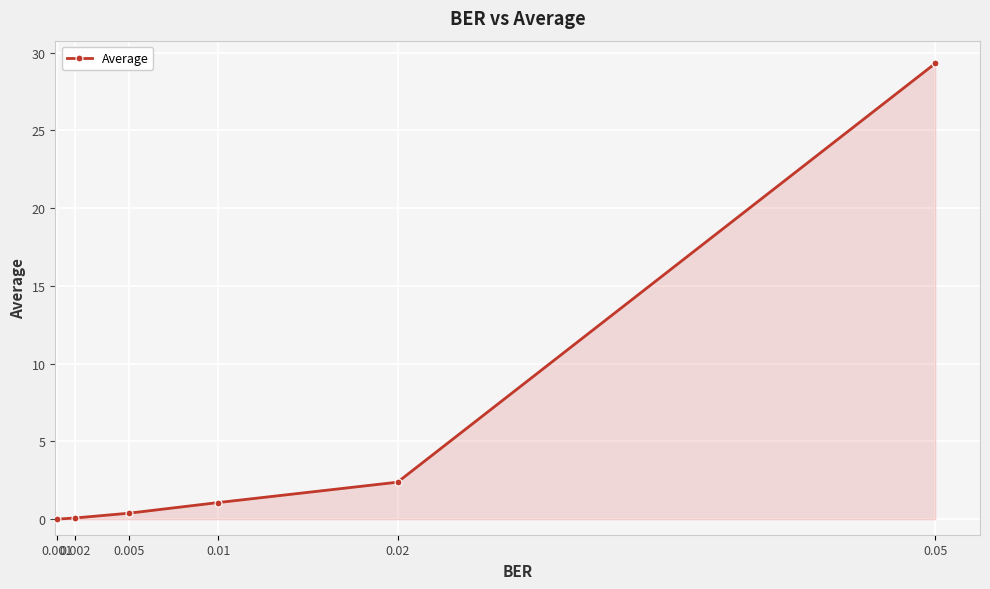

True or false: there are more than 2 points higher than both neighbors.

False